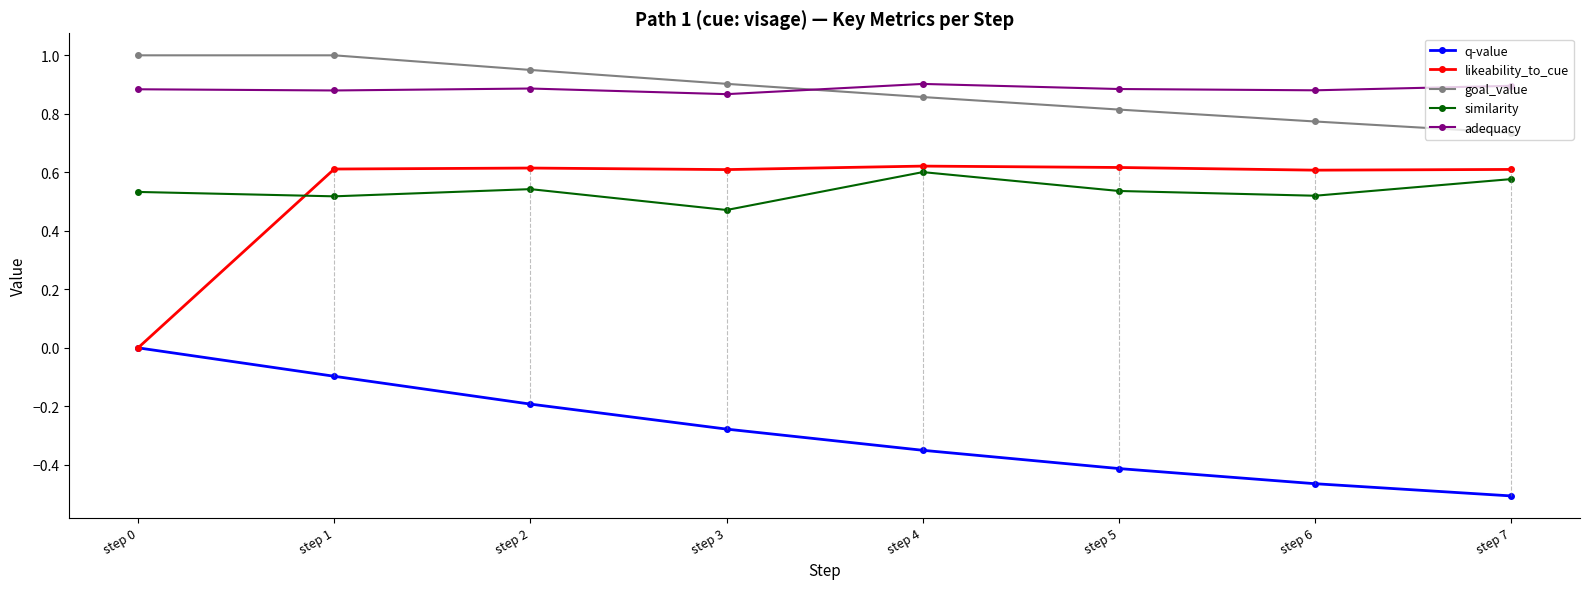

Which series changed the most between step 2 and step 3?

q-value